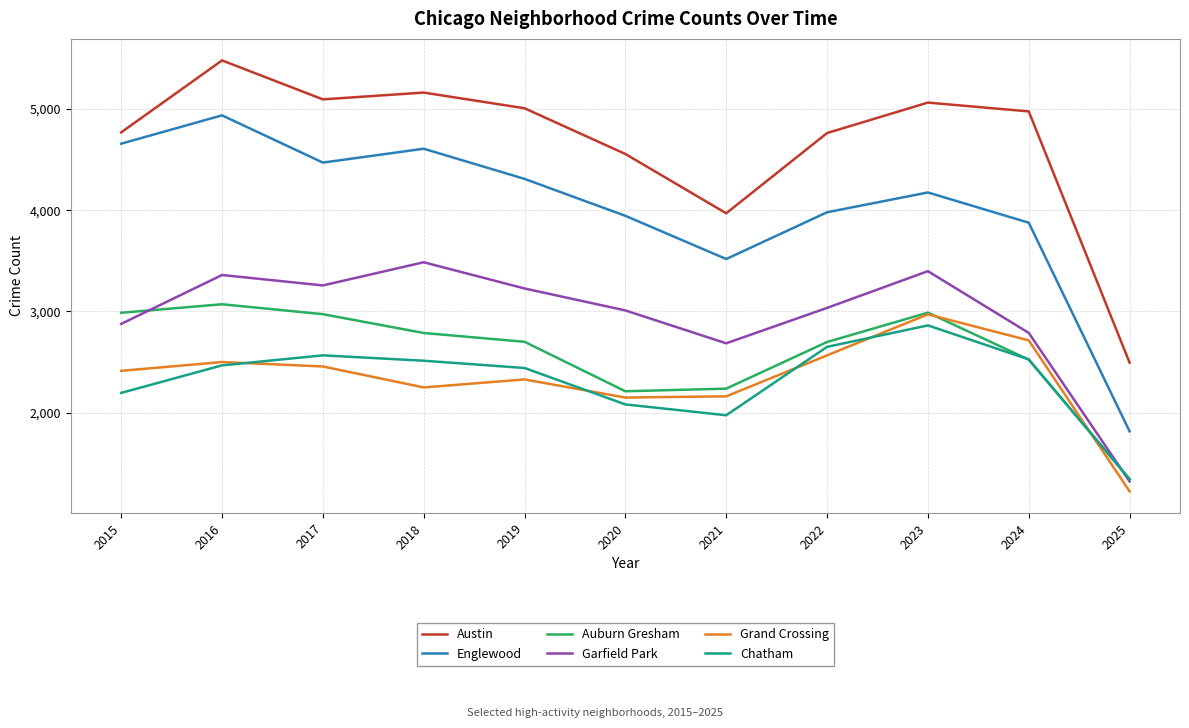

What is the difference between the highest and lowest values at 2016?

3014